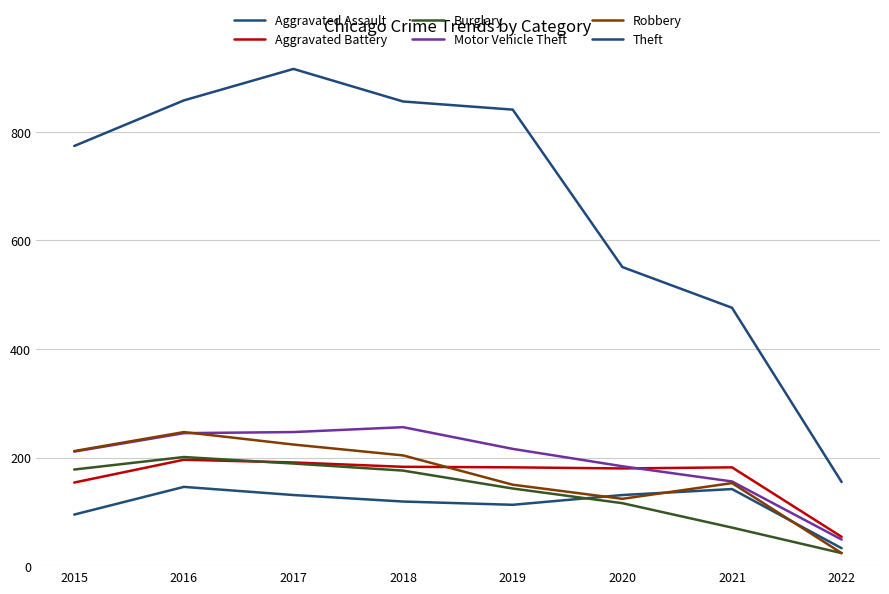

Which label corresponds to the largest value in the chart?

2017